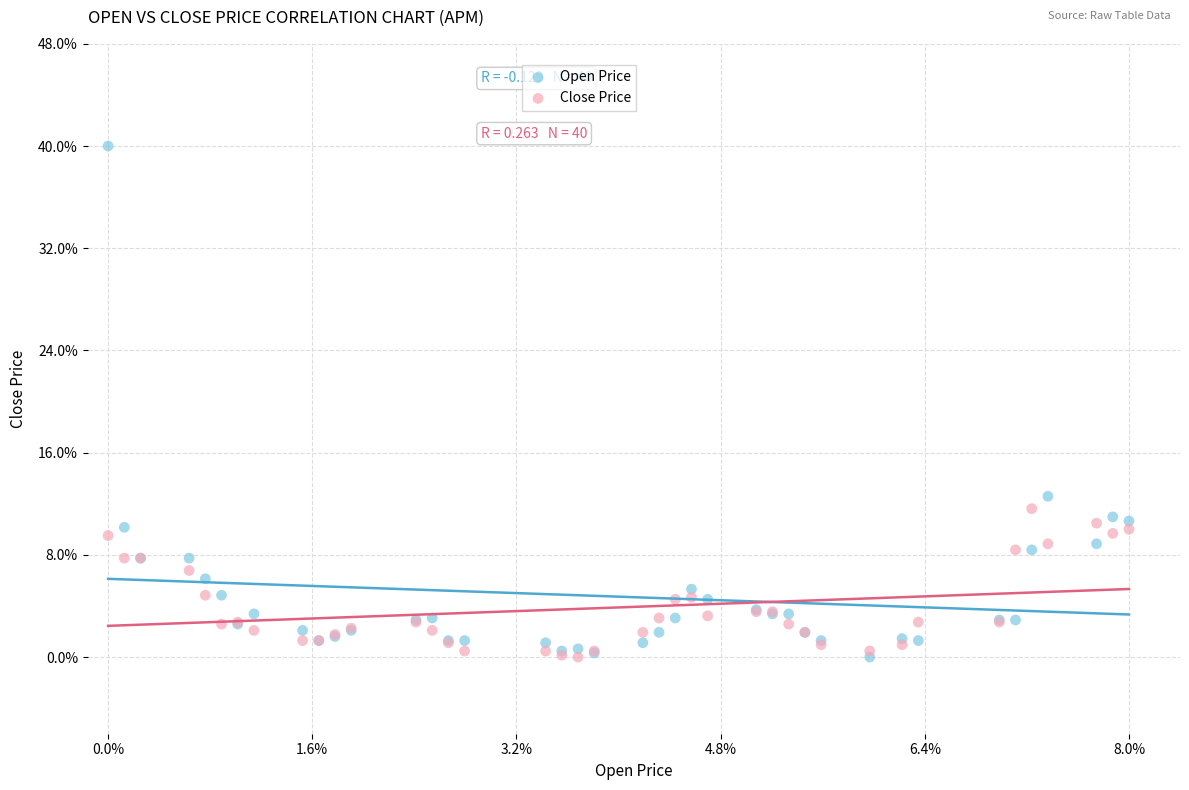

Which series contains the highest Y value?

Open Price